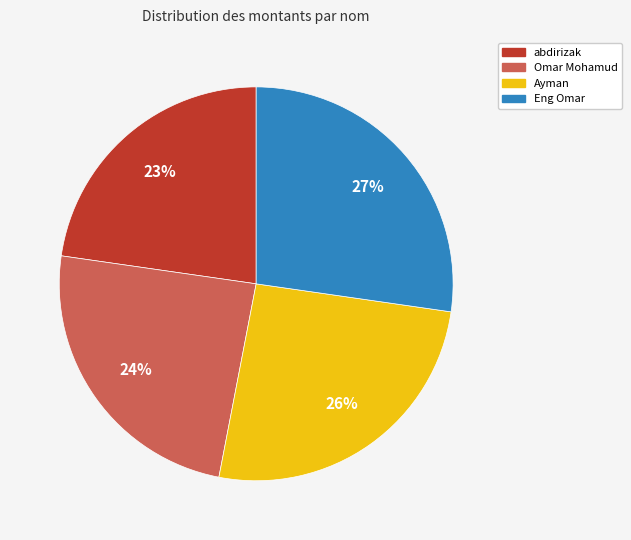

What is the largest slice in the pie chart?

Eng Omar